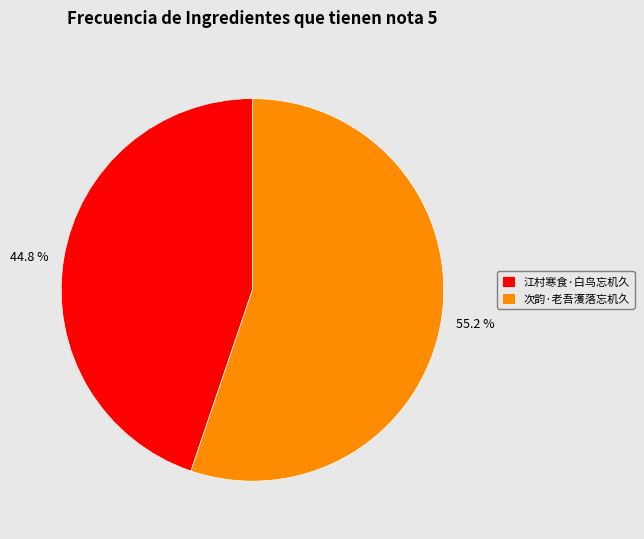

What percentage do 次韵·老吾濩落忘机久 and 江村寒食·白鸟忘机久 together represent?

100.0%